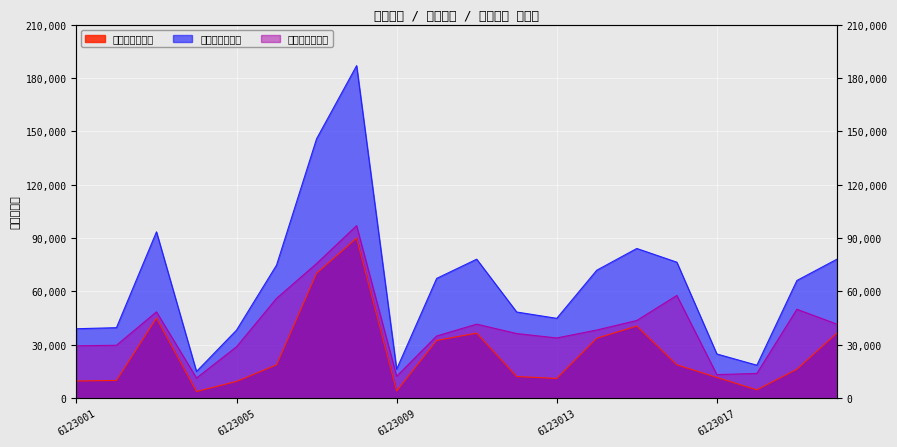

True or false: 产品成本（元） and 销售收入（元） cross at least once.

False